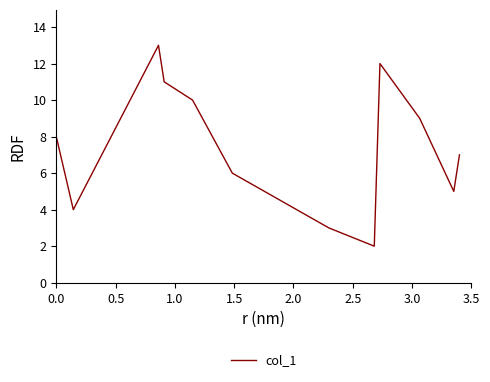

What is the smallest value displayed?

2.0